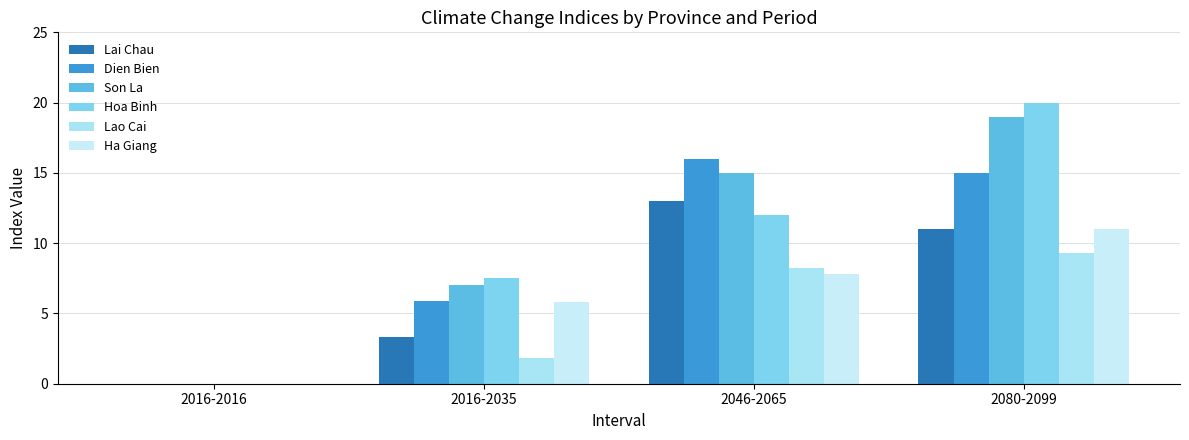

What are all the series names shown in the legend?

Lai Chau, Dien Bien, Son La, Hoa Binh, Lao Cai, Ha Giang